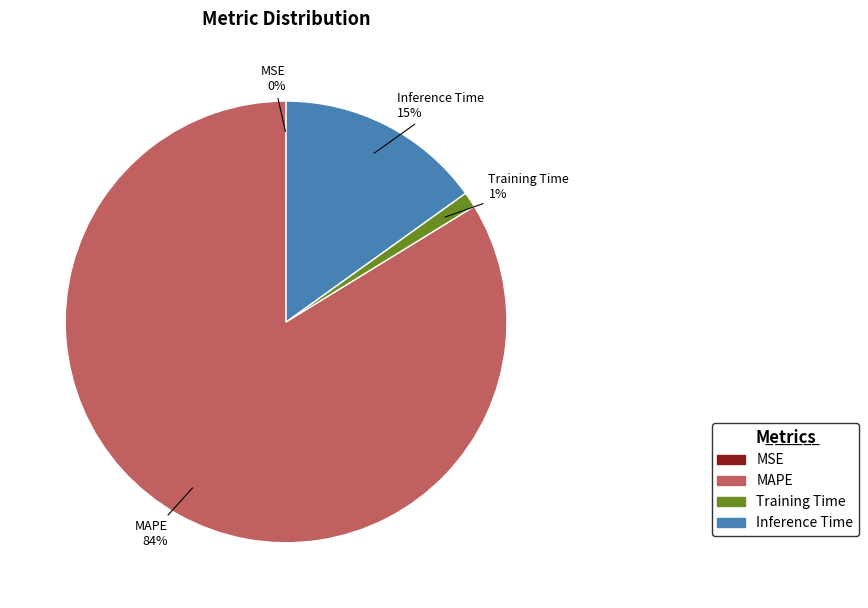

To the nearest percent, what is the average slice percentage?

25%